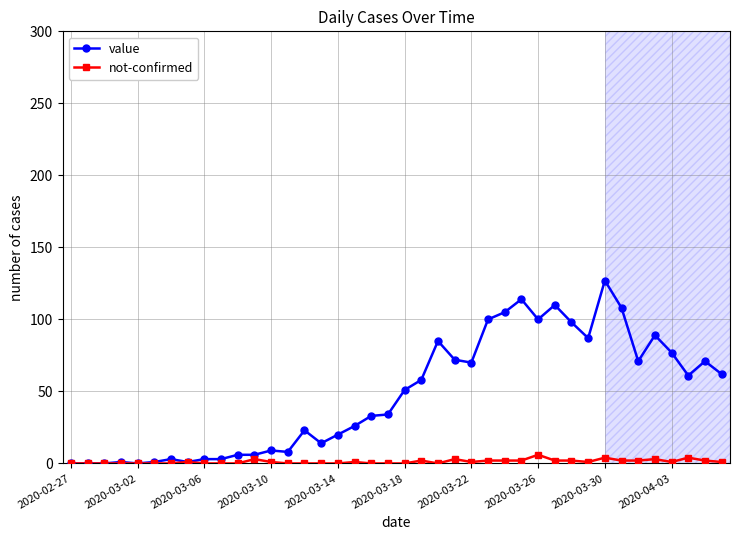

Which series has the widest spread of values?

value